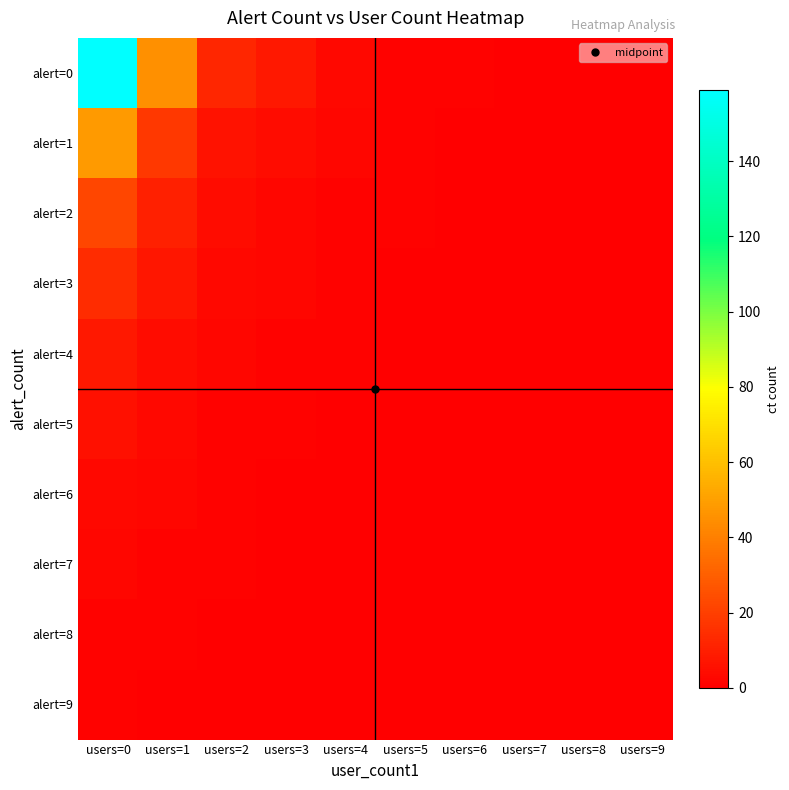

Rank the series by their maximum value, from highest to lowest.

alert=0, alert=1, alert=2, alert=3, alert=4, alert=5, alert=6, alert=7, alert=8, alert=9